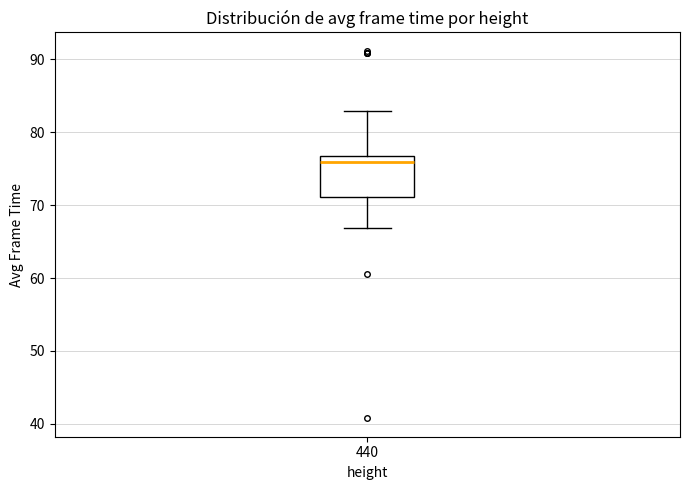

Where is the lower edge of the box at x = 440 on the y-axis? The values are not printed on the chart, so give them approximately, as read against the axis.

71